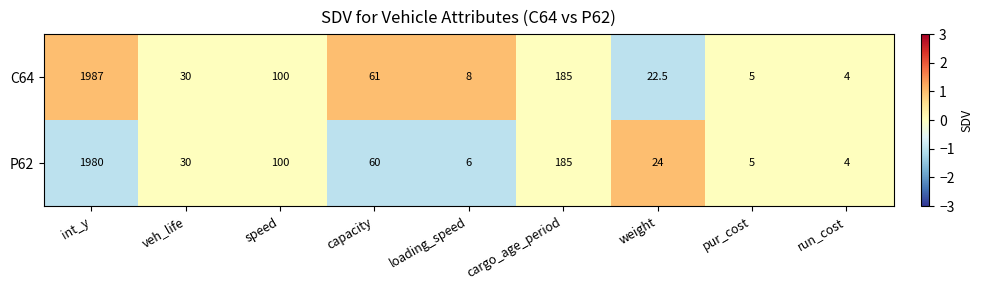

At which category is the sum across all series the highest?

int_y